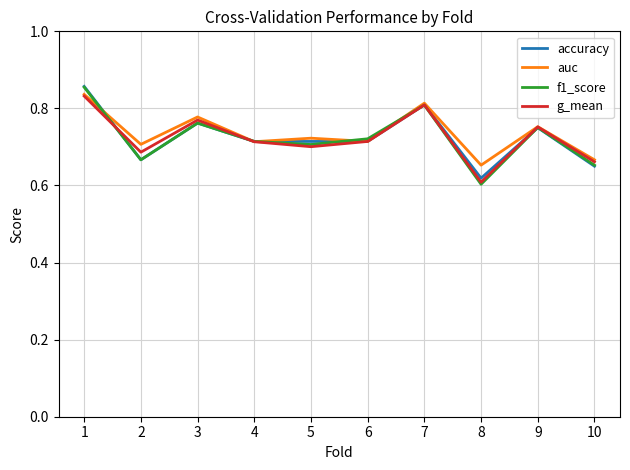

How many interior local peaks does the g_mean series have?

3